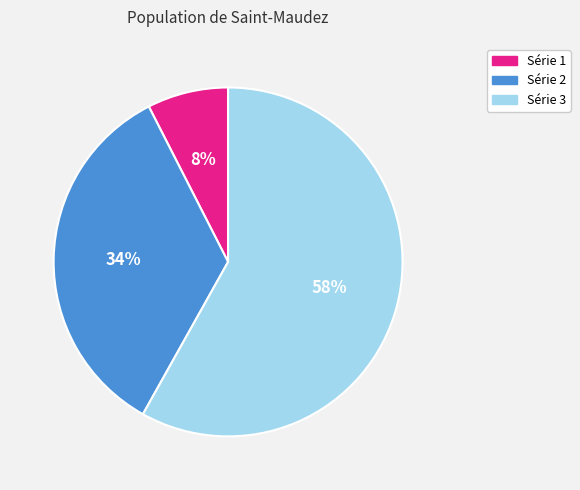

Is there any slice that represents more than half of the pie?

Yes